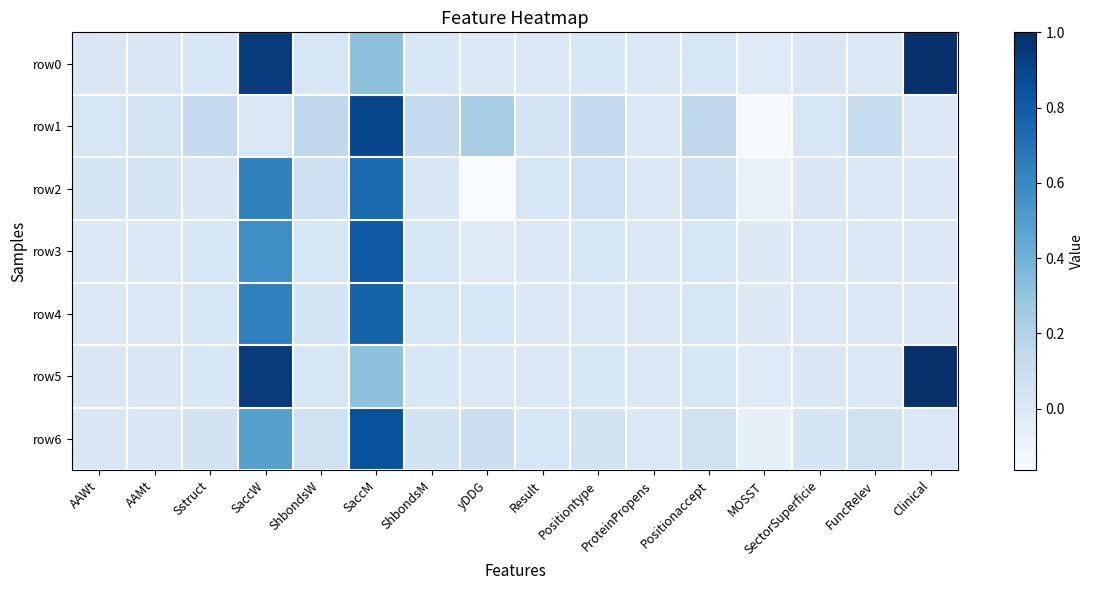

What is the spread (max minus min) of values at Clinical?

1.0